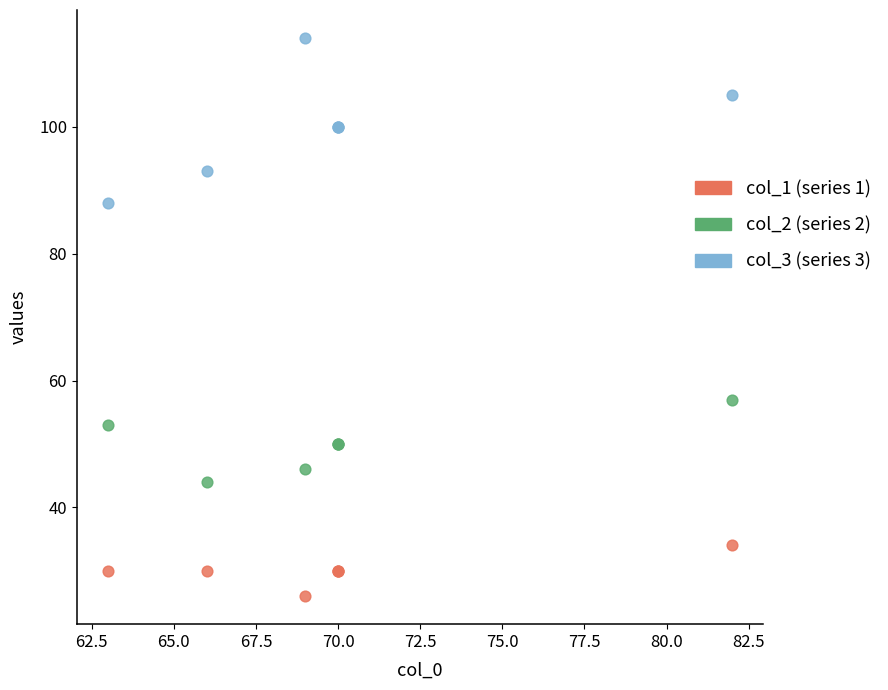

Across all series, what Y value is closest to 70?

57